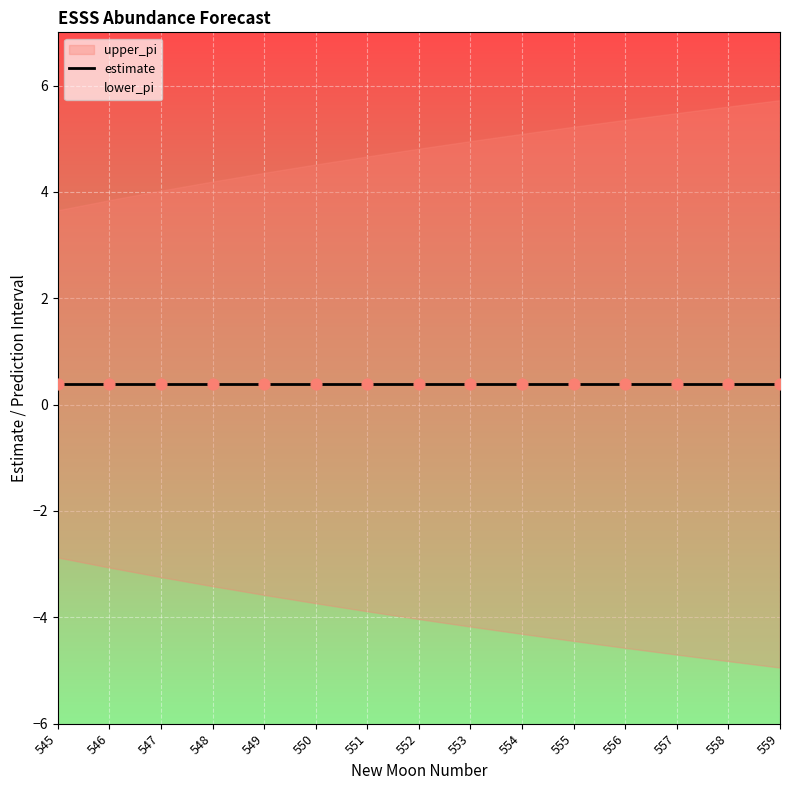

What is the total value across all series at 552?

1.2